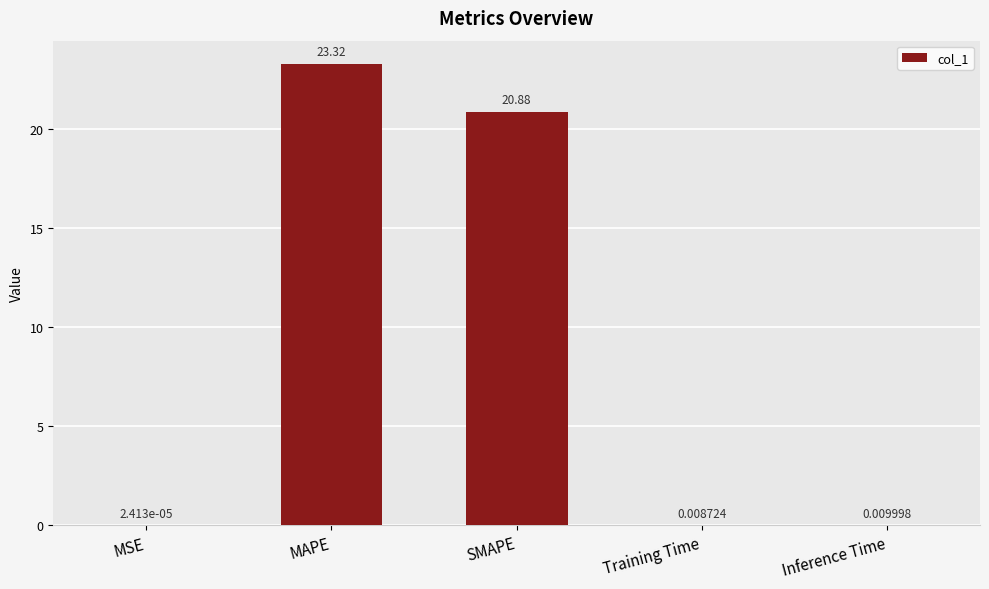

At which category does the chart reach its peak across all series?

MAPE